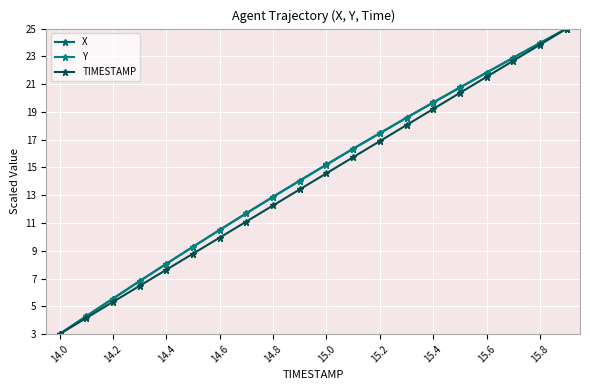

How many lines are shown in the chart?

3